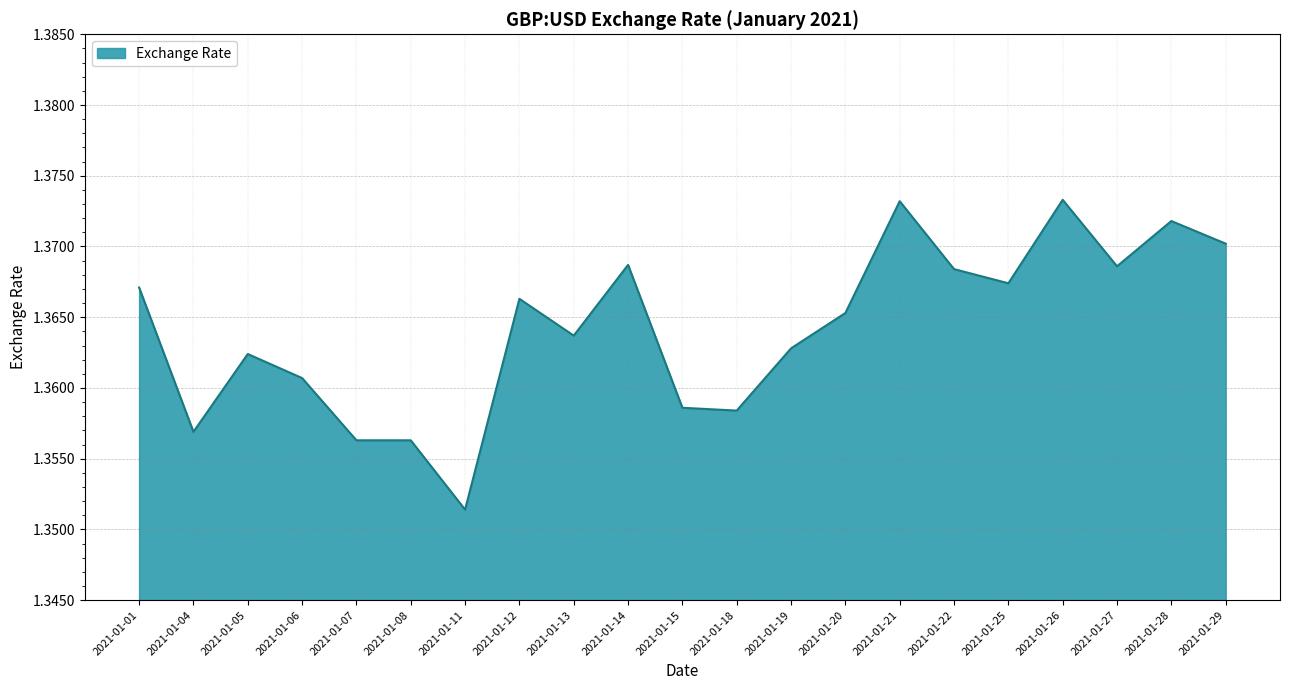

Where is the data nearest to the value 1?

2021-01-11